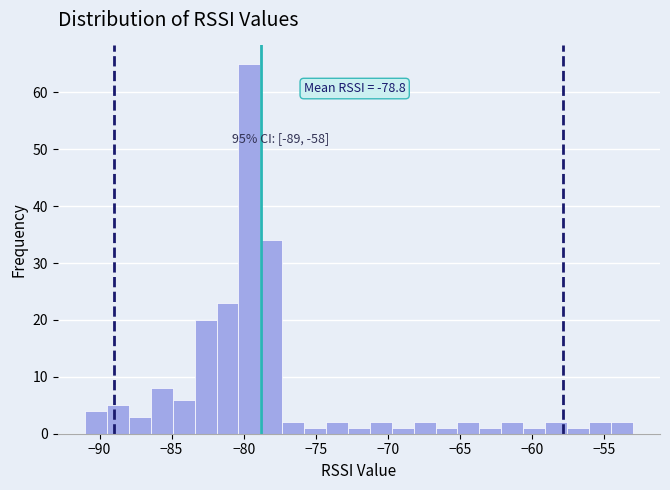

Around what value on the x-axis is the tallest bar? Give the approximate position of its centre, as read against the axis.

-79.5